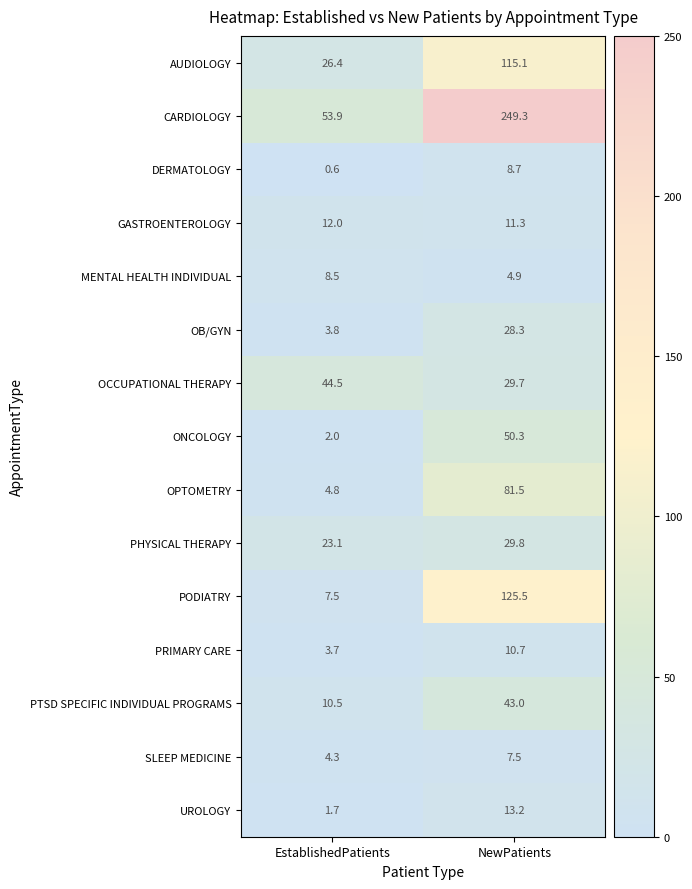

Is the value of DERMATOLOGY at EstablishedPatients greater than the value of OB/GYN at EstablishedPatients?

No